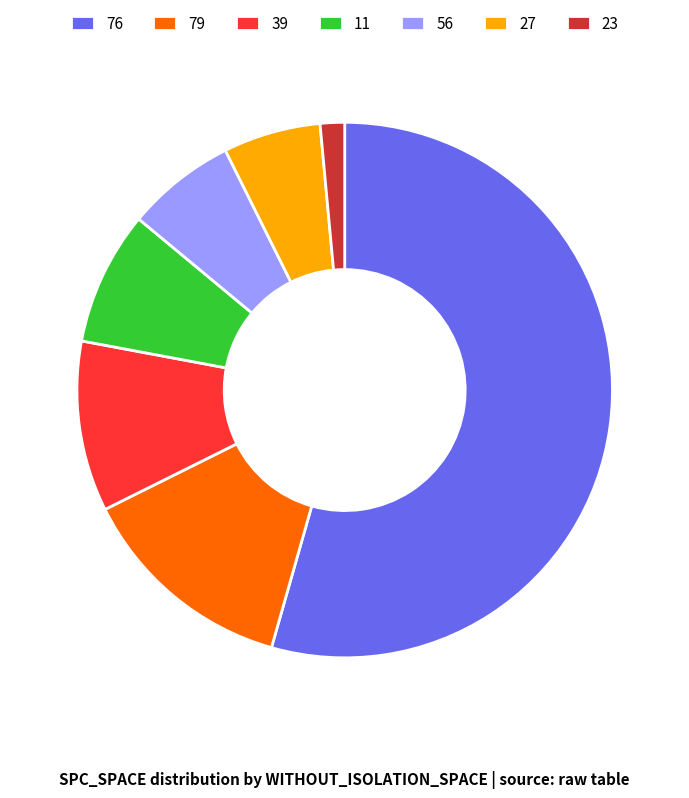

Count the number of slices in the pie.

7